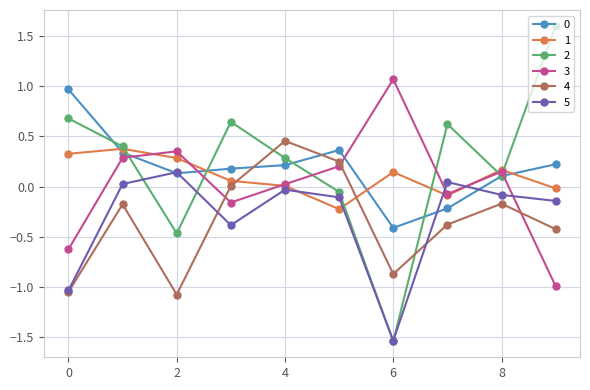

How many data points does each series have?

10